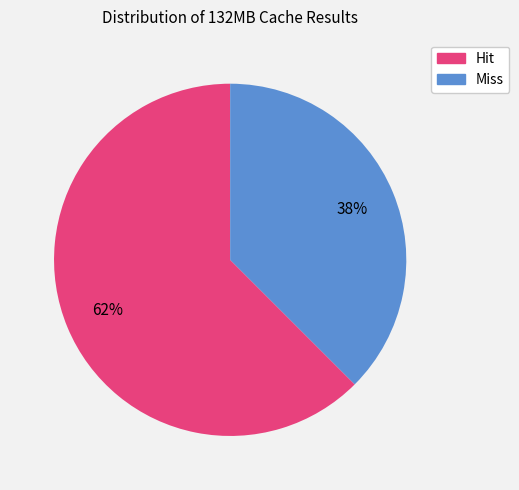

Do Miss and Hit together represent more than half of the pie?

Yes